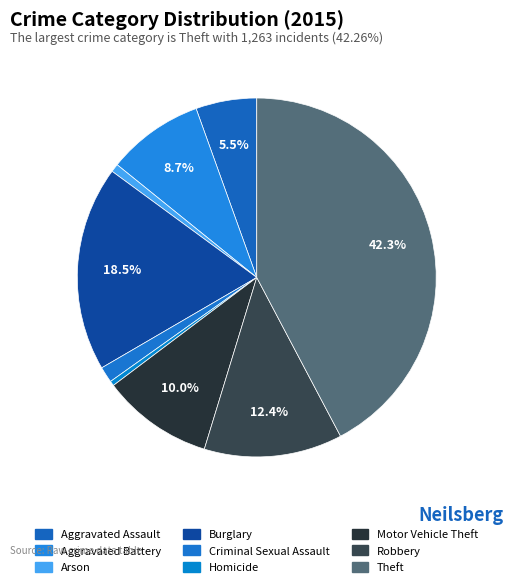

Is the sum of Motor Vehicle Theft and Aggravated Assault greater than half?

No